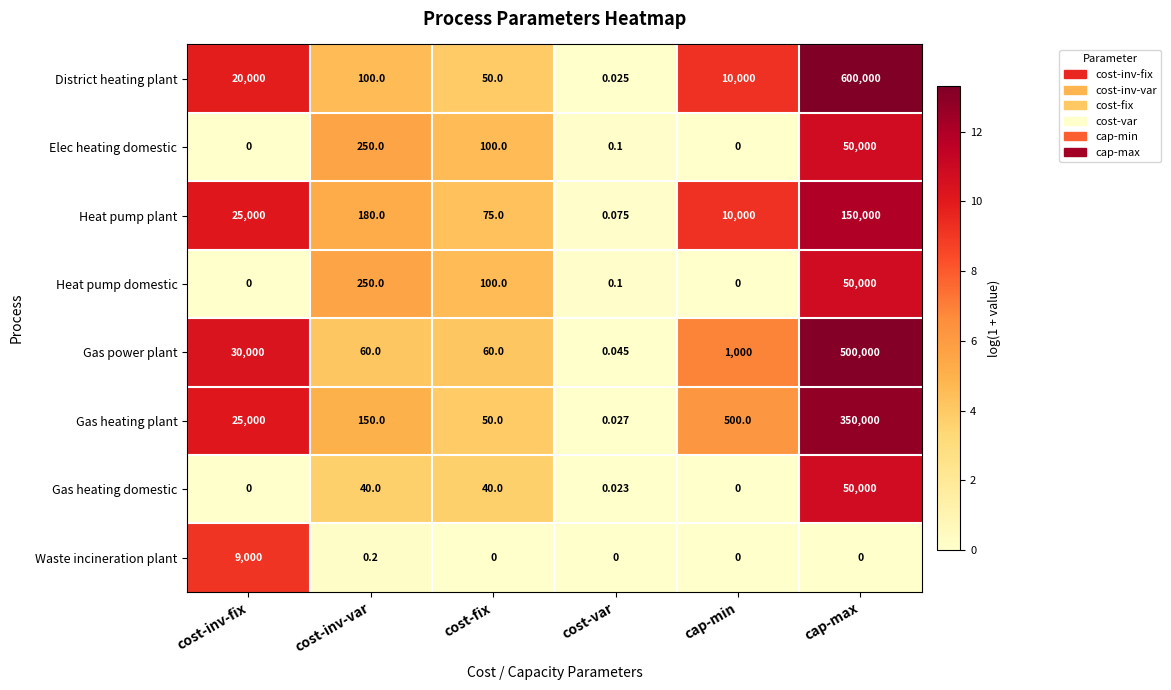

Is the value of District heating plant at cost-inv-var greater than the value of Heat pump domestic at cap-max?

No